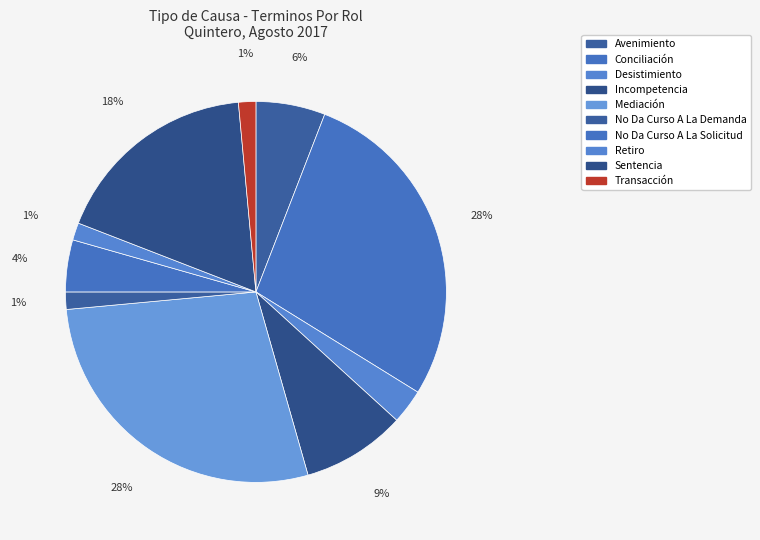

How many slices are in this pie chart?

10